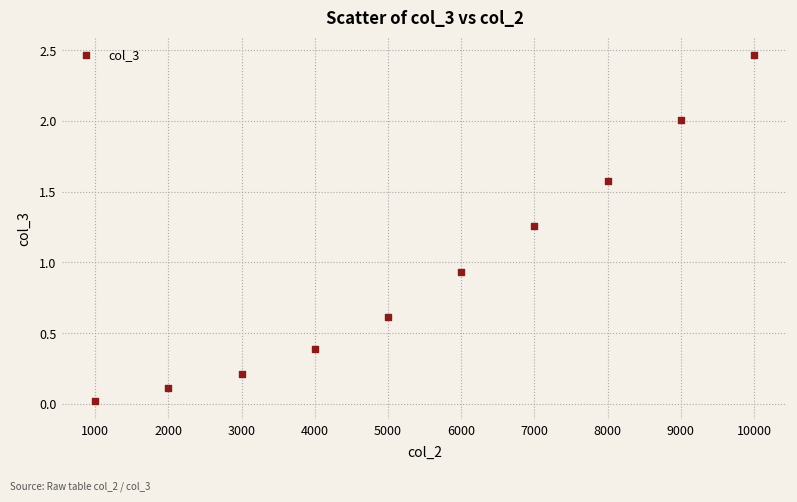

What is the range of X values (max minus min)?

9000.0